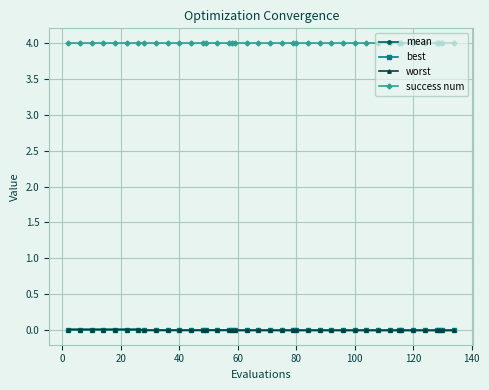

What is the maximum value shown in the chart?

4.0